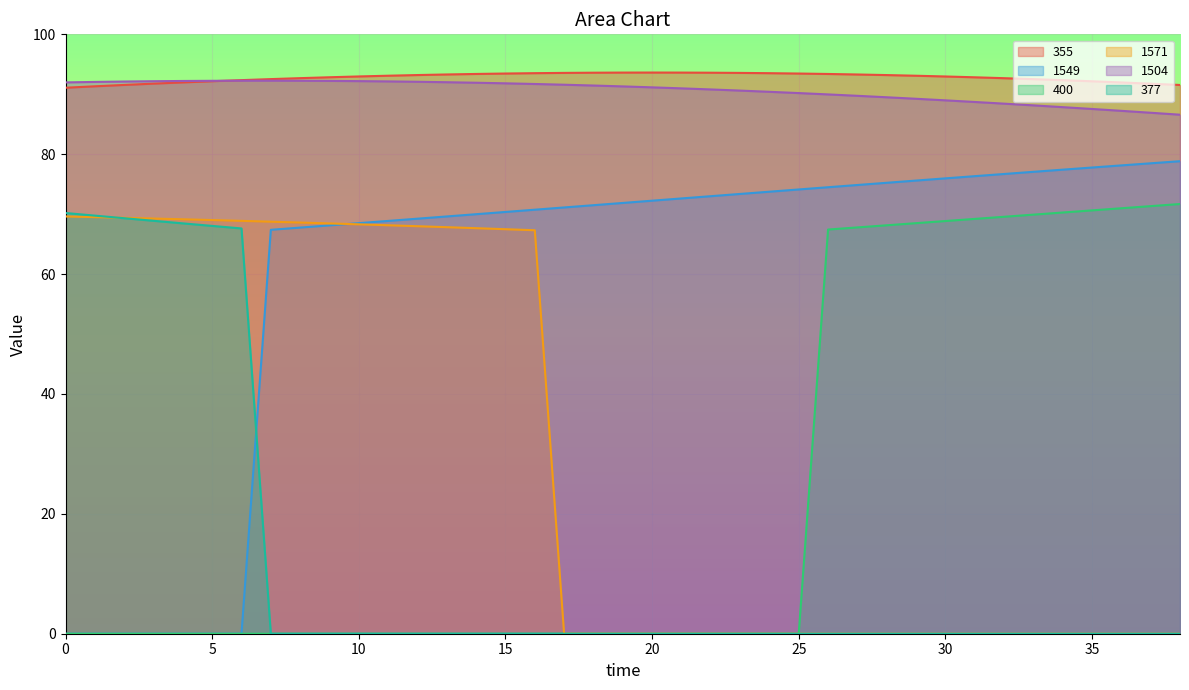

Where is 1504 nearest to the value 89?

30